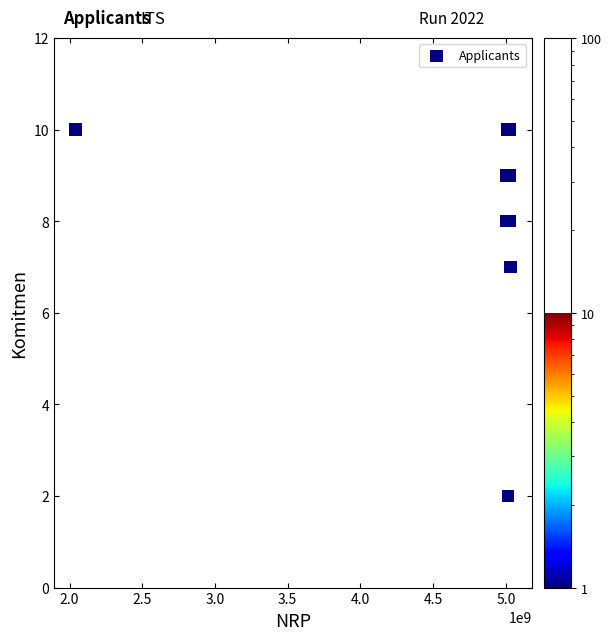

What Y value in the scatter plot is closest to 6?

7